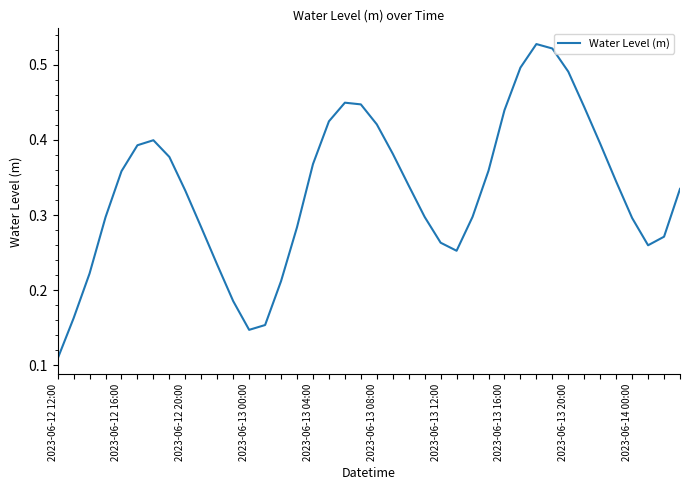

What is the average value?

0.3